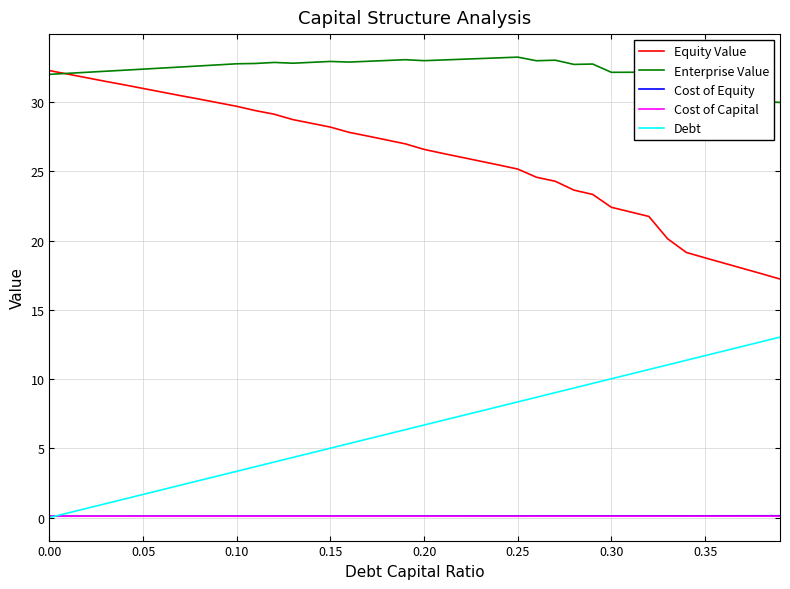

Which series has the largest total across all categories?

Enterprise Value